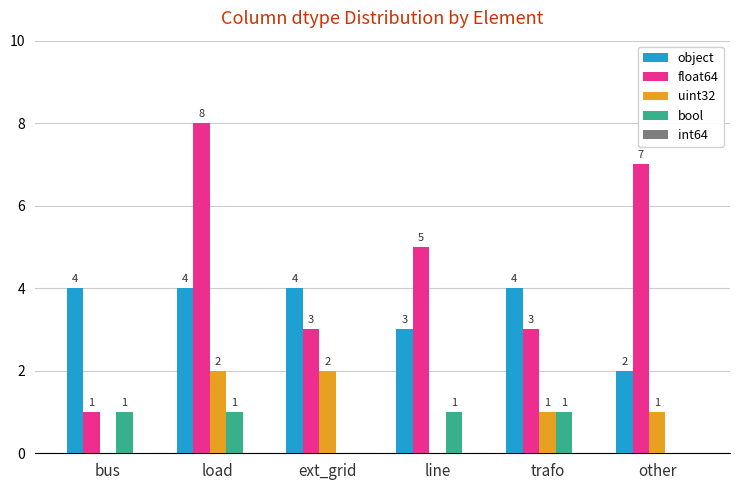

What value does the object series have at ext_grid?

4